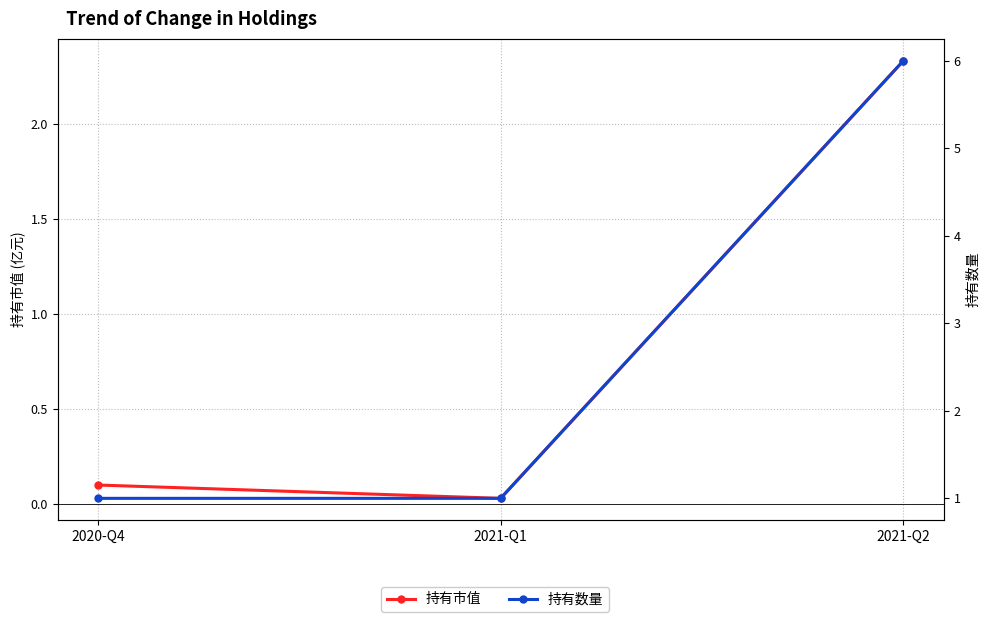

What position from the right is 2021-Q2?

1